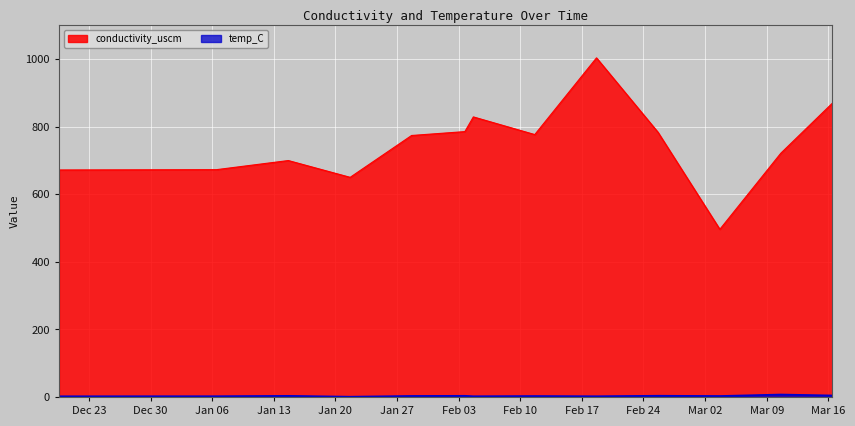

Which series has the largest total across all categories?

conductivity_uscm